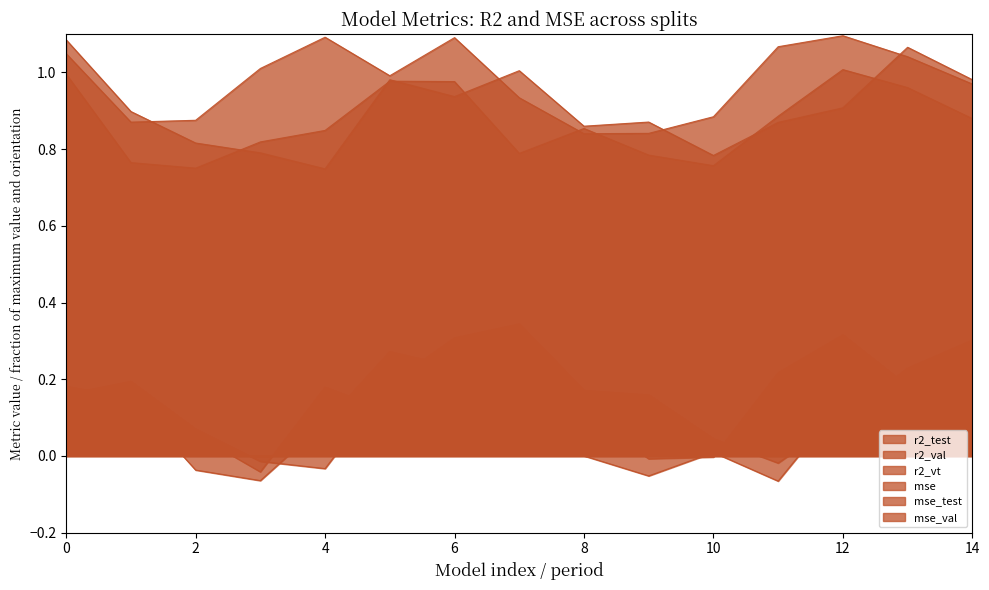

Does the chart display data point markers on the line(s)?

No